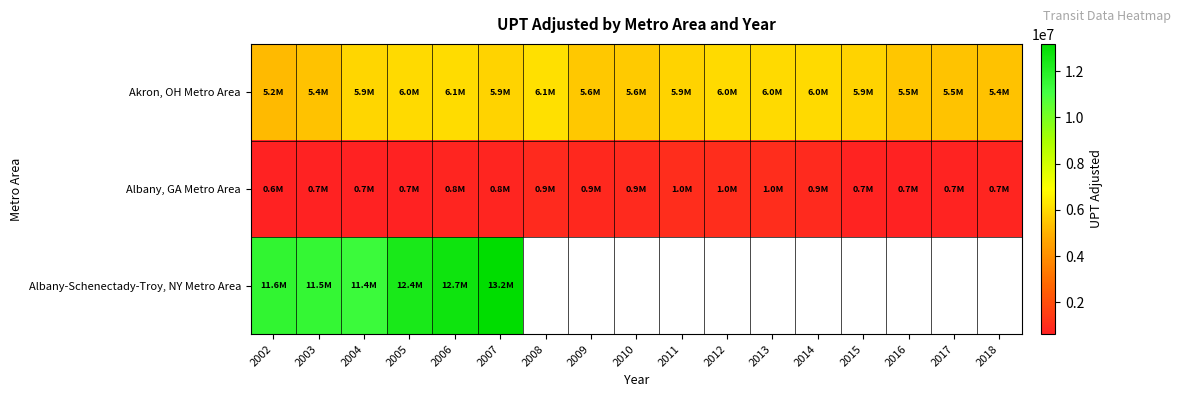

What is the difference between the highest and lowest values at 2017?

4738298.5